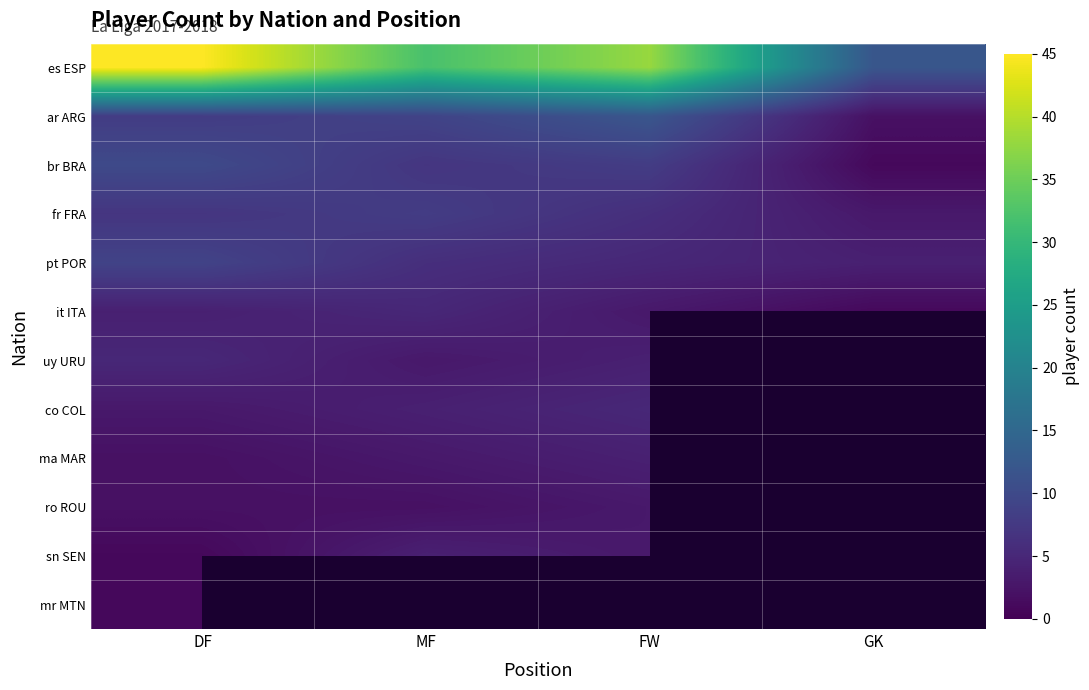

At which label is co COL closest to 3?

DF